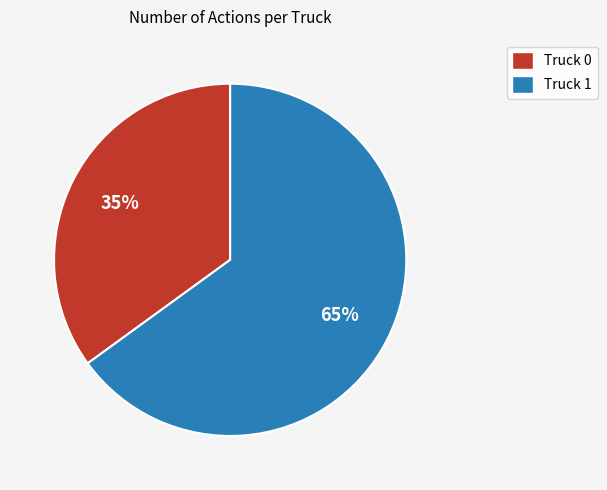

Between Truck 1 and Truck 0, which is larger?

Truck 1